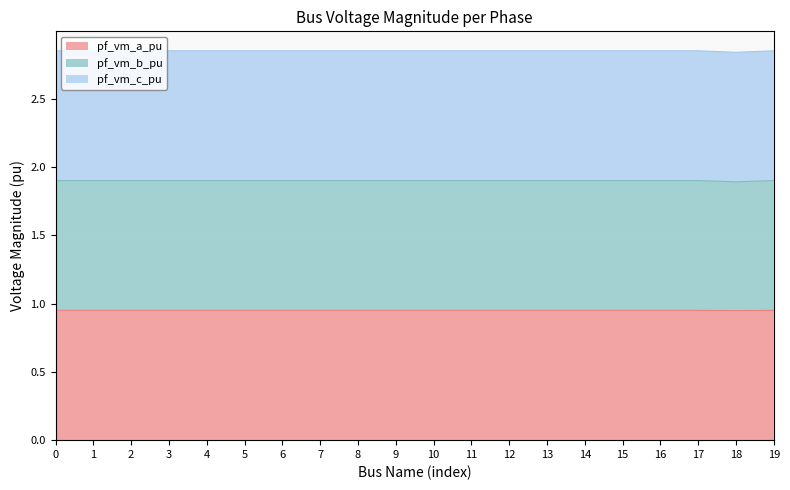

What is the sum of the pf_vm_a_pu values at 4 and 3?

1.9